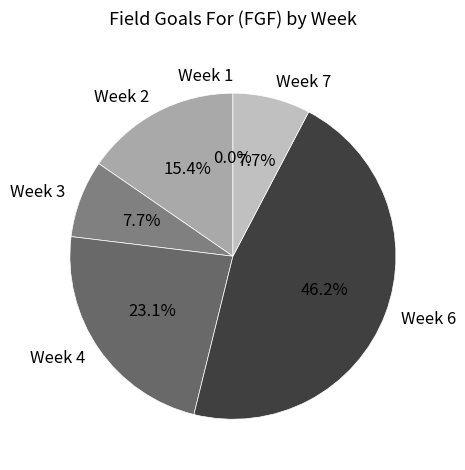

What percentage is the Week 4 slice, to the nearest percent?

23%